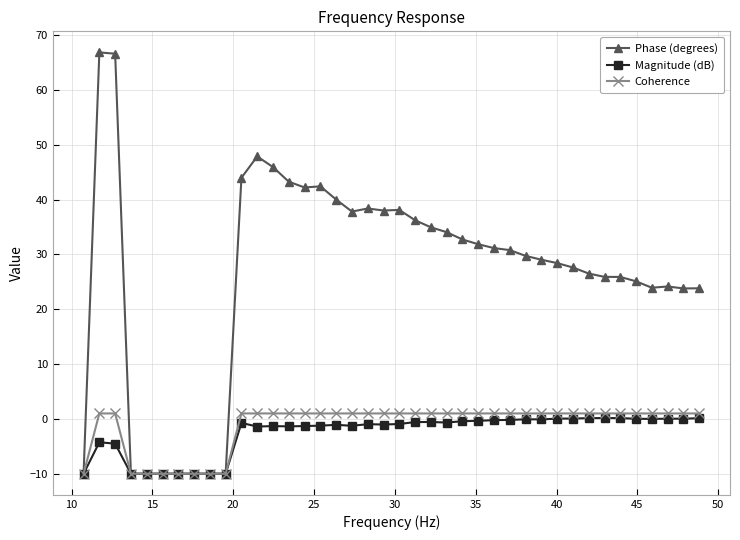

Which series has the largest total across all categories?

Phase (degrees)